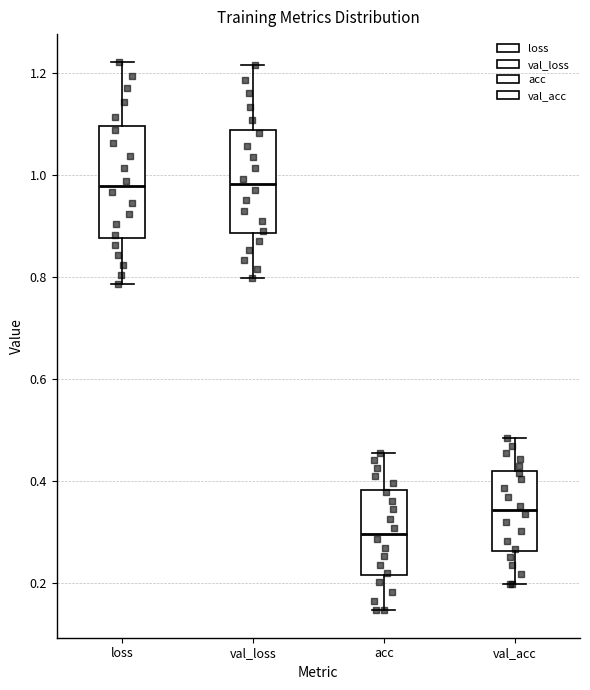

Which box's median line is the lowest?

acc